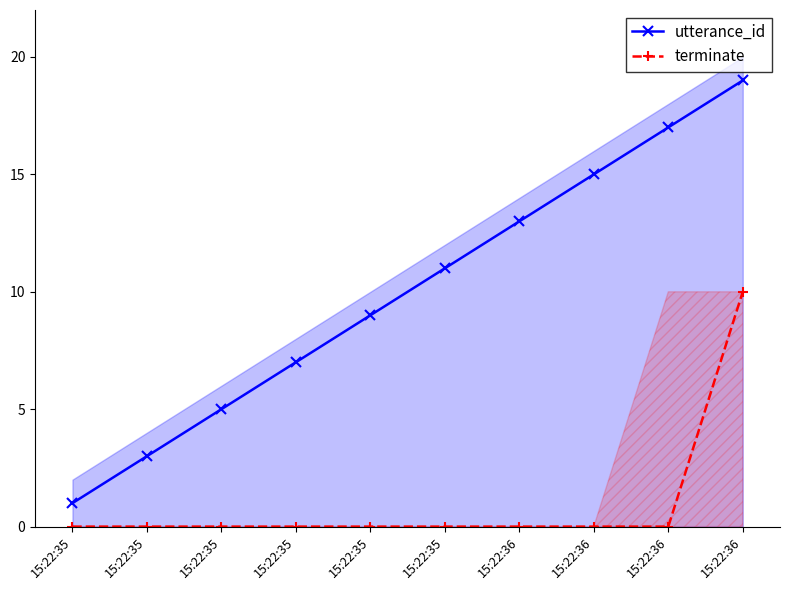

Reading left to right, list all the values displayed in this chart.

utterance_id: 1	3	5	7	9	11	13	15	17	19
terminate: 0	0	0	0	0	0	0	0	0	10